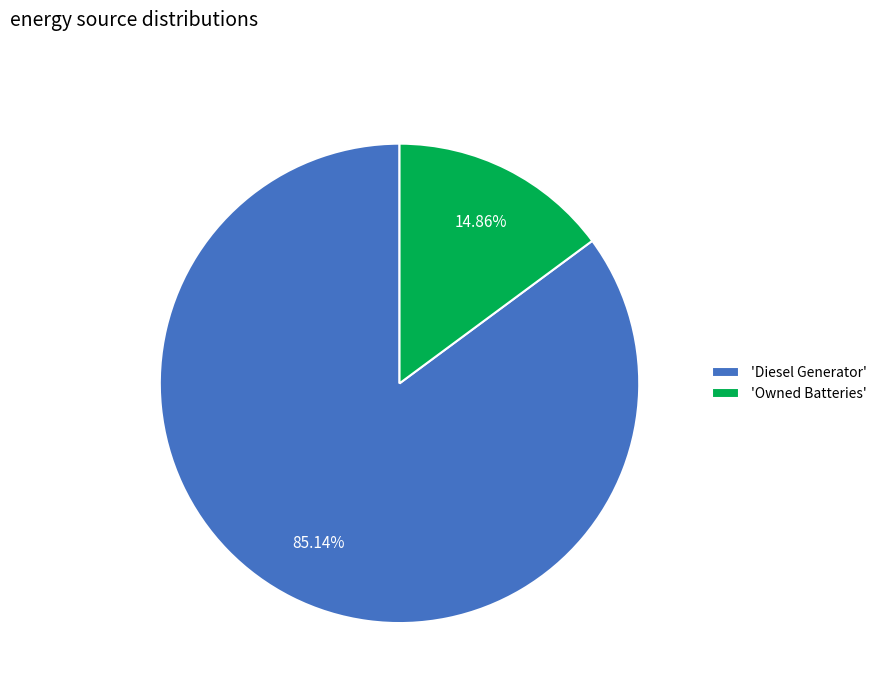

Do 'Diesel Generator' and 'Owned Batteries' together represent more than half of the pie?

Yes